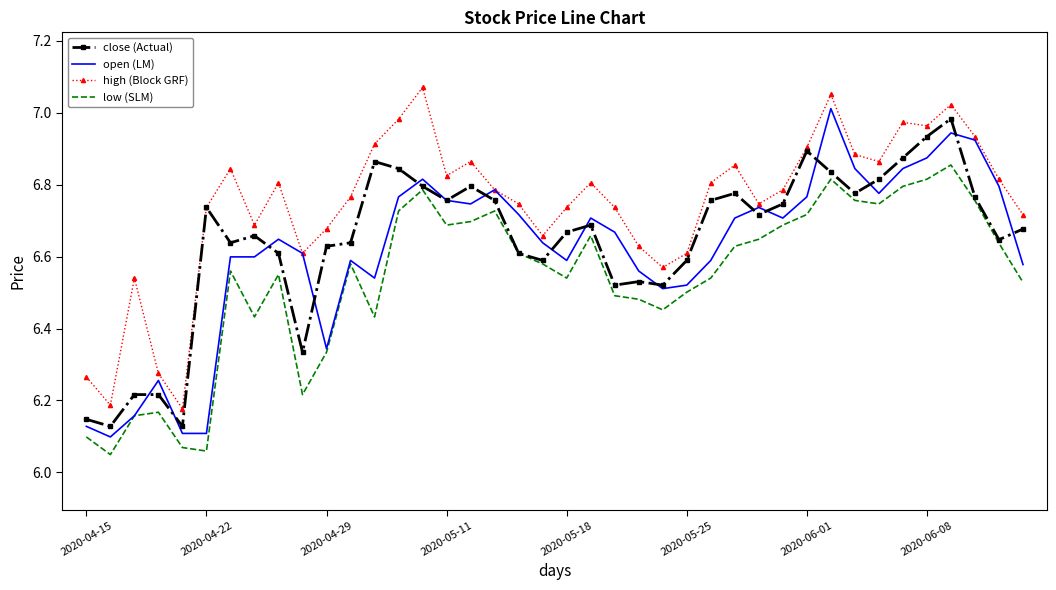

True or false: low (SLM) and high (Block GRF) intersect in this chart.

False